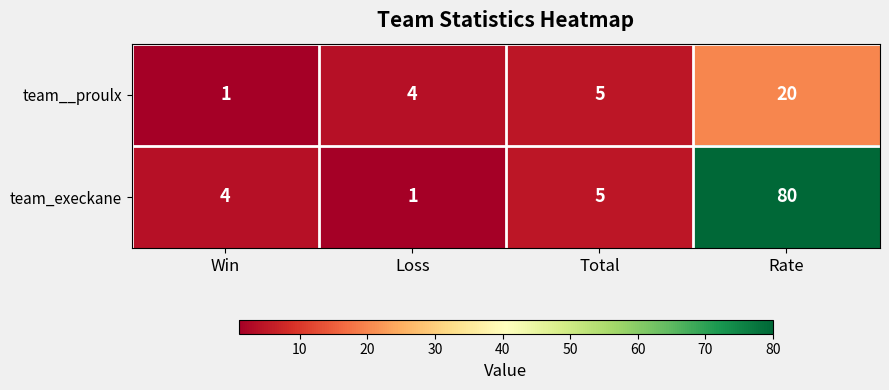

Which category has the highest value across all series?

Rate